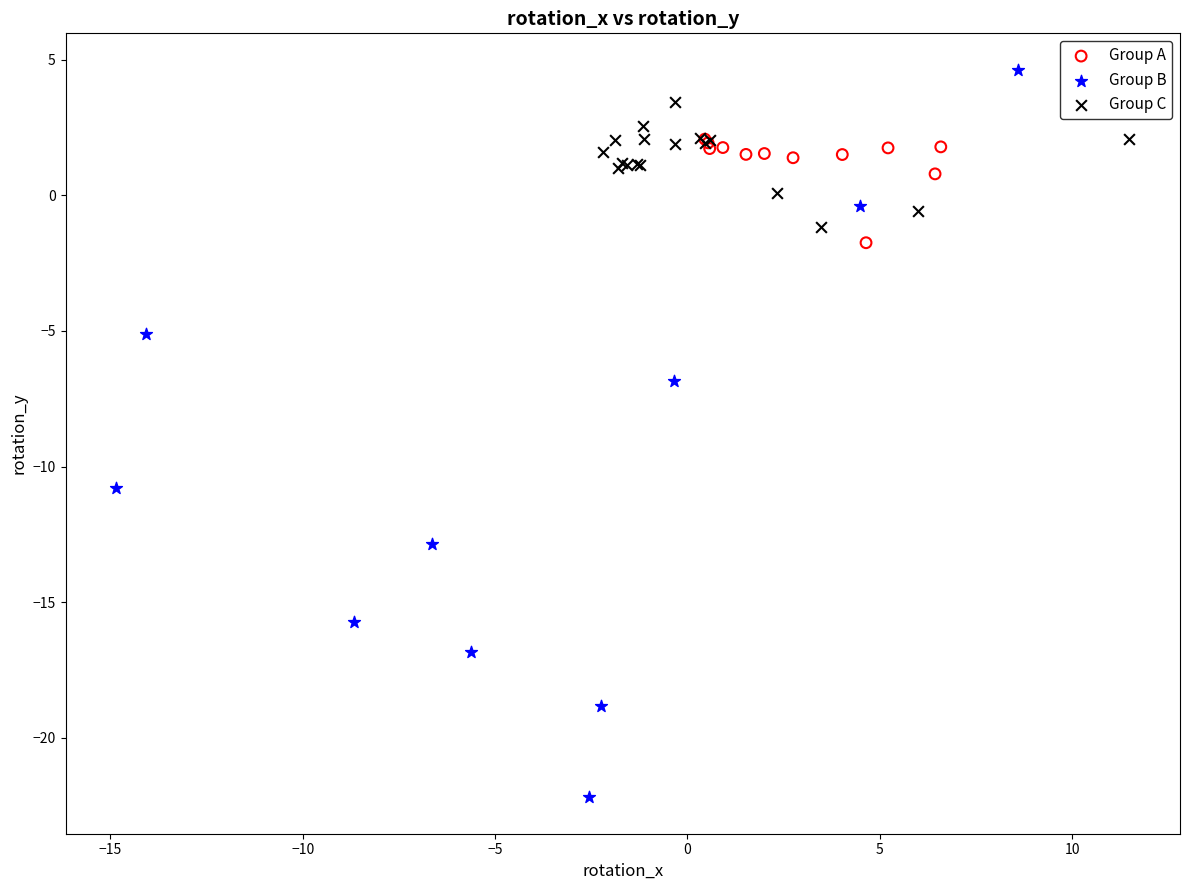

Which series contains the highest Y value?

Group B